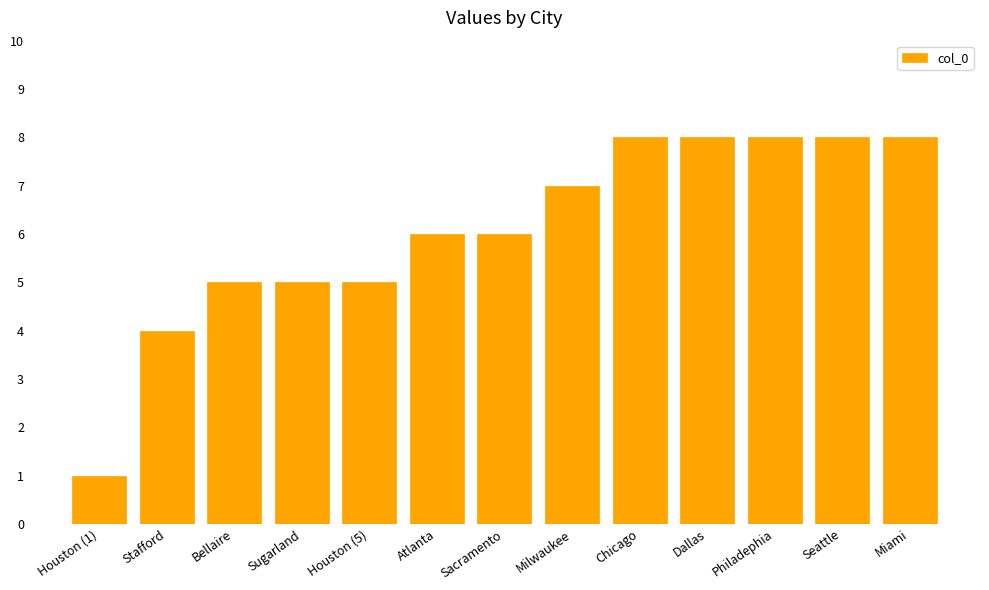

What is the sum of the values at Stafford and Bellaire?

9